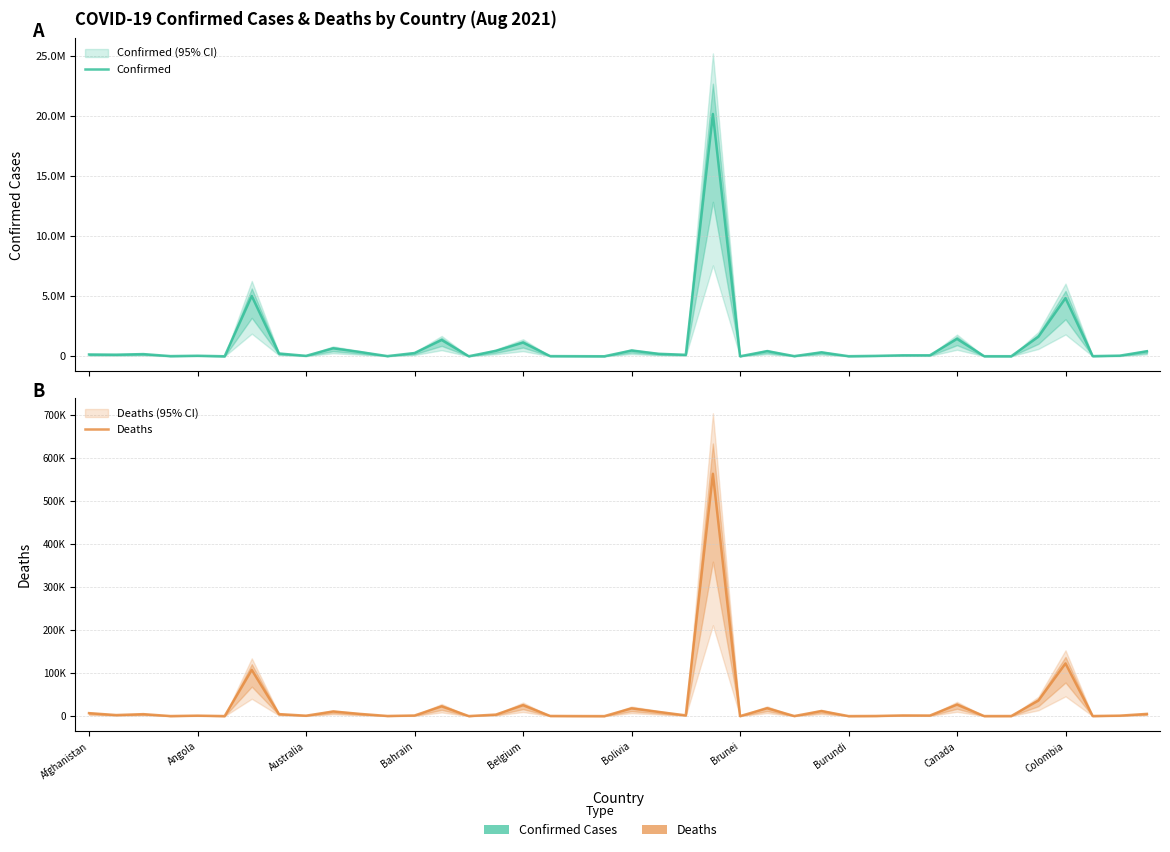

How many series are shown in this chart?

2